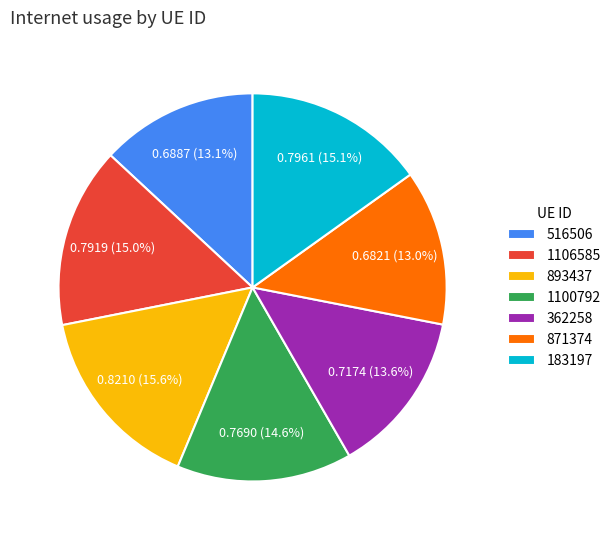

To the nearest percent, what is the average slice percentage?

14%